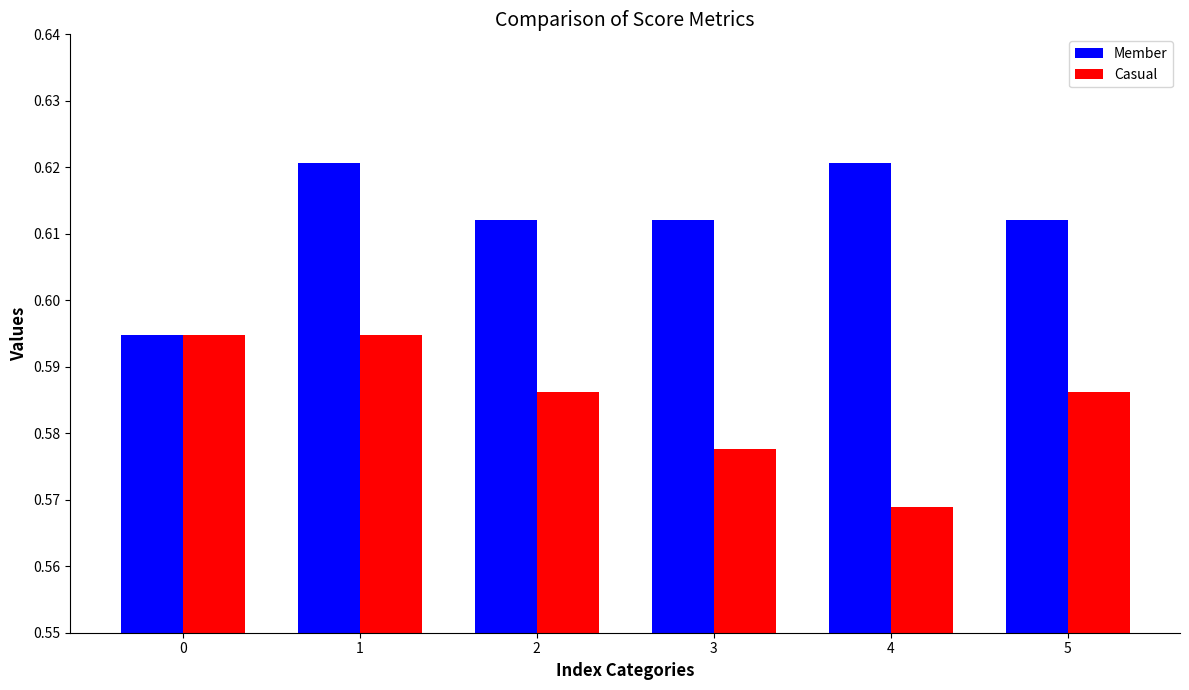

Where is Casual nearest to the value 0?

4